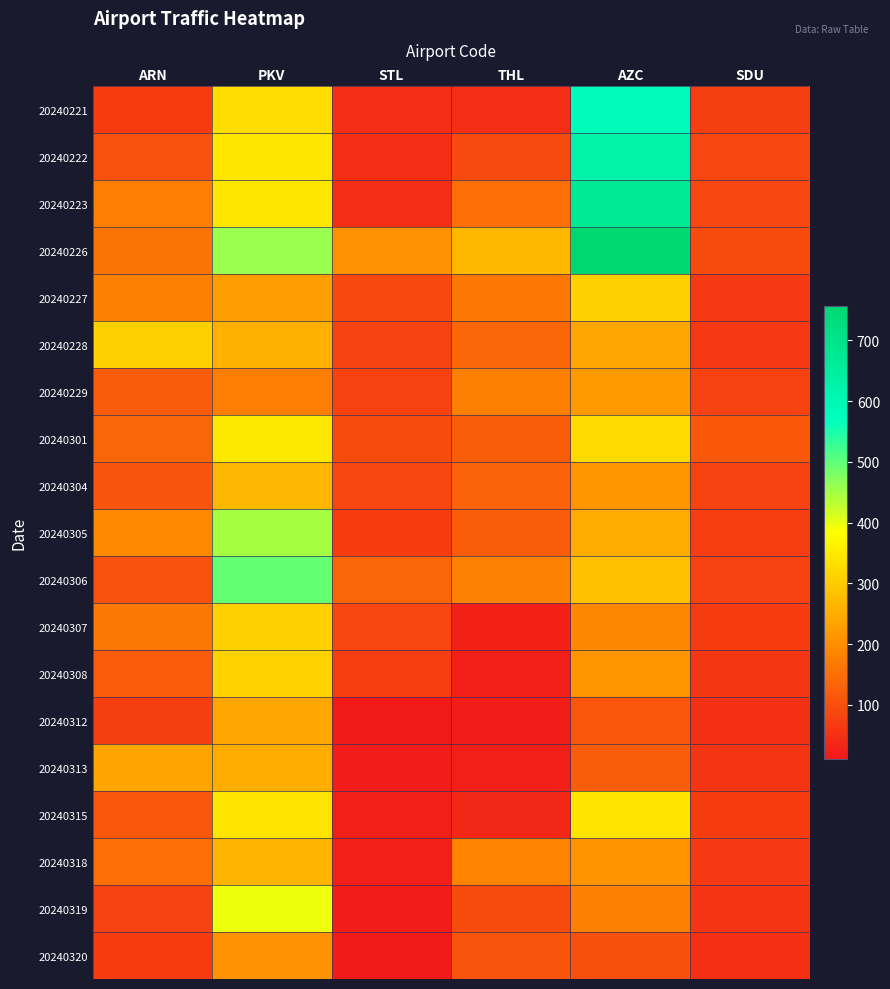

At which category does the chart reach its minimum across all series?

STL